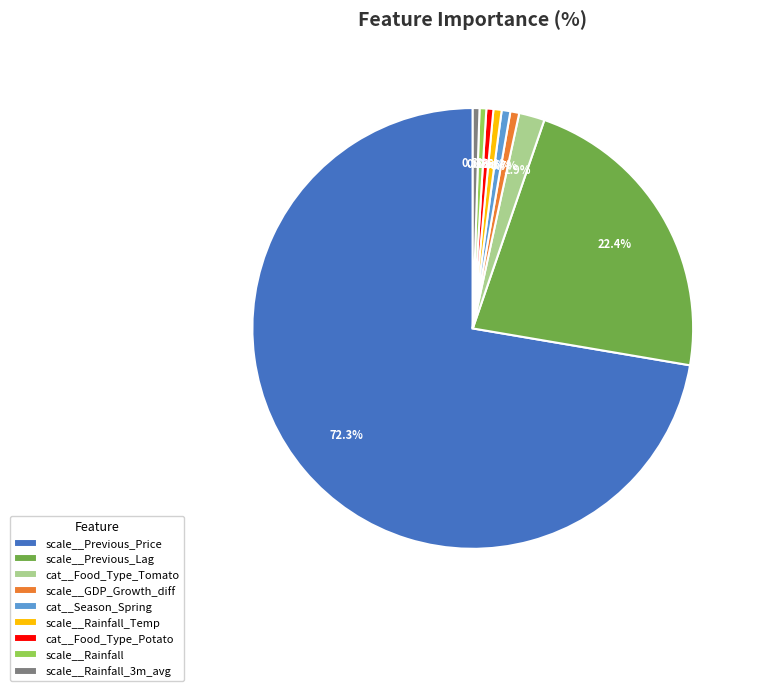

Does scale__Rainfall represent more than half of the total?

No